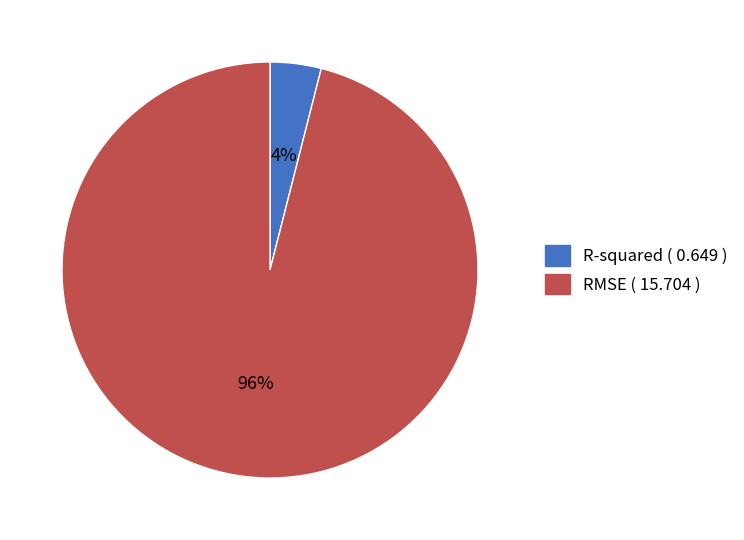

Does any single category account for the majority?

Yes